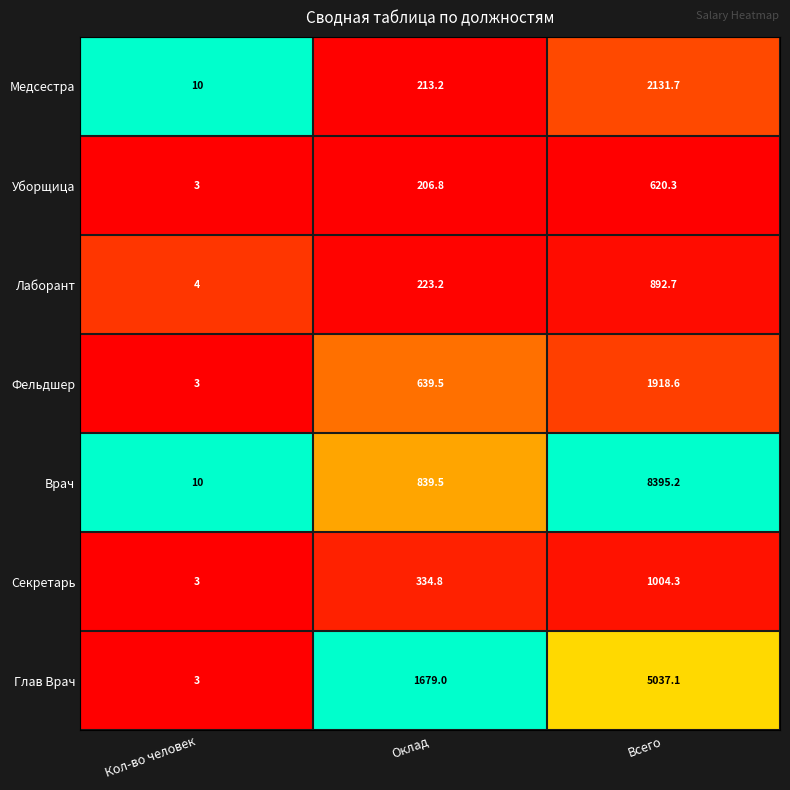

The Лаборант series shows 223.2 at Оклад. True or false?

True